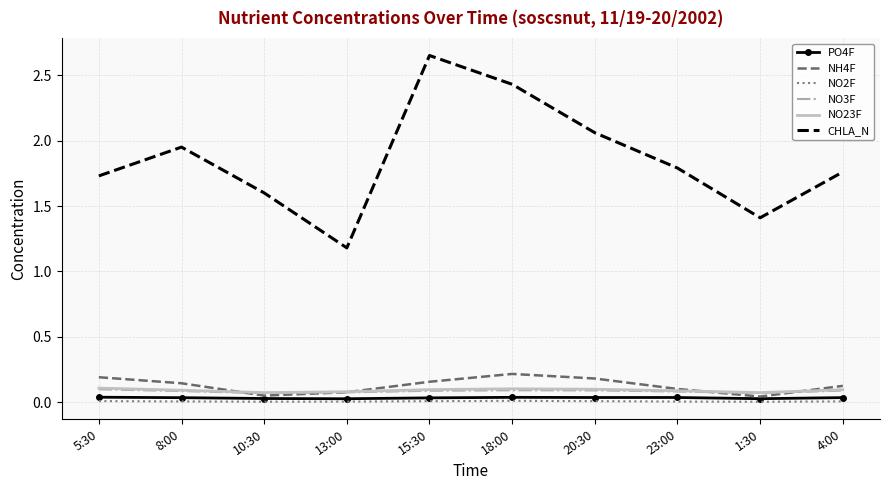

At which label does CHLA_N reach its minimum?

13:00